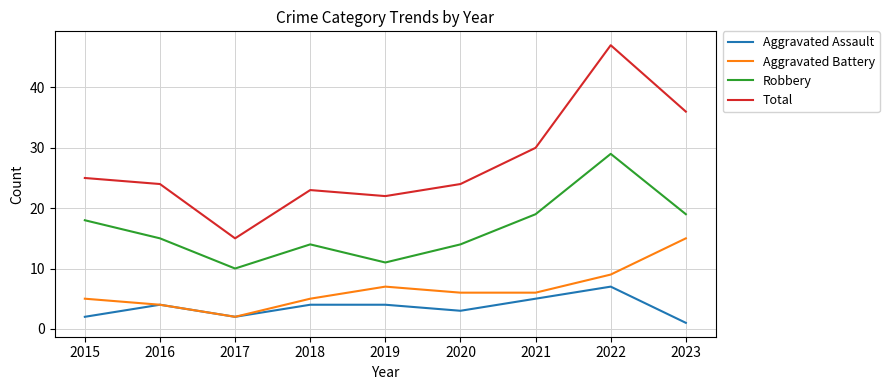

The value of Aggravated Battery at 2017 is 2. True or false?

True